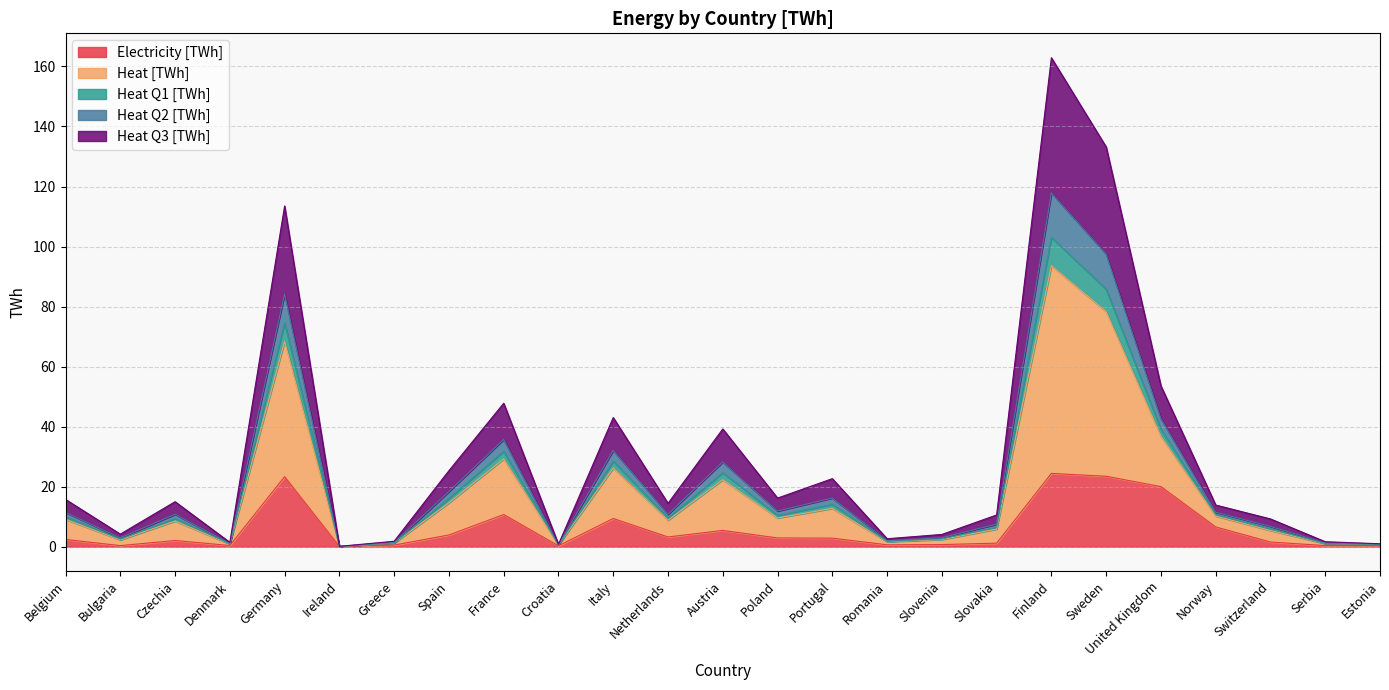

At which label does Electricity [TWh] reach its peak?

Finland